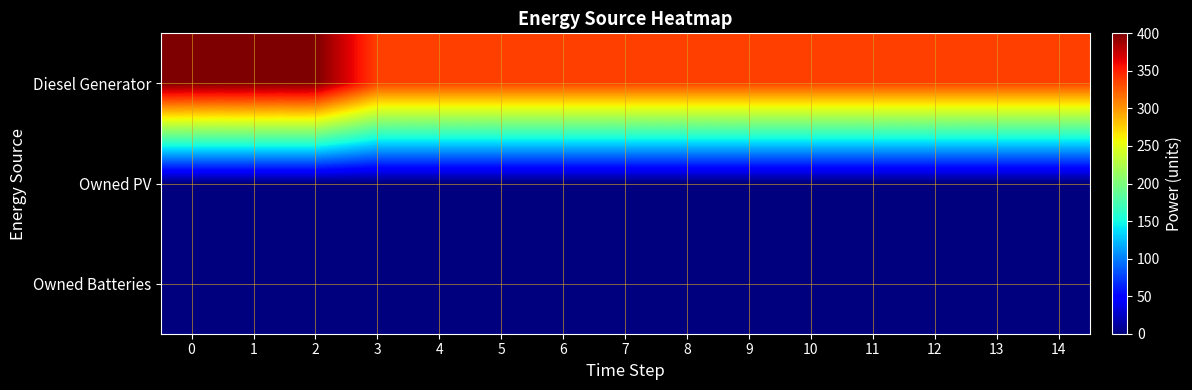

What is the total value across all series at 11?

336